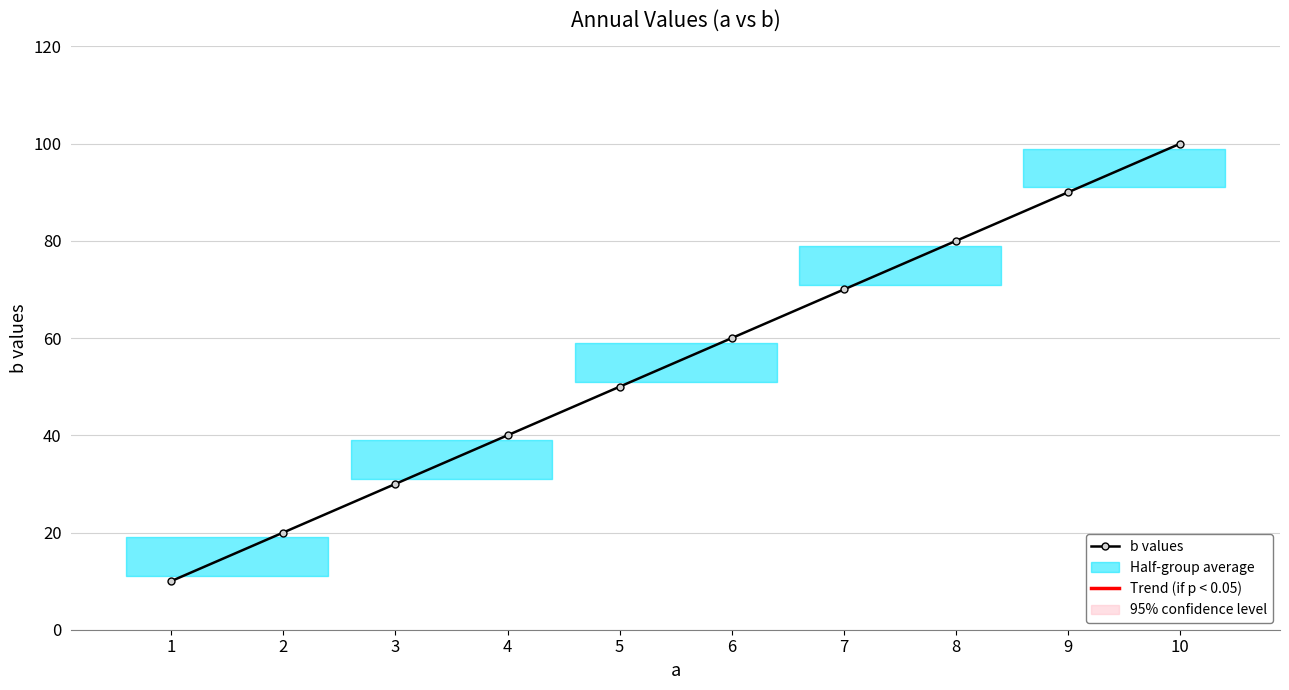

Reading left to right, transcribe all the data shown in this chart.

10	20	30	40	50	60	70	80	90	100